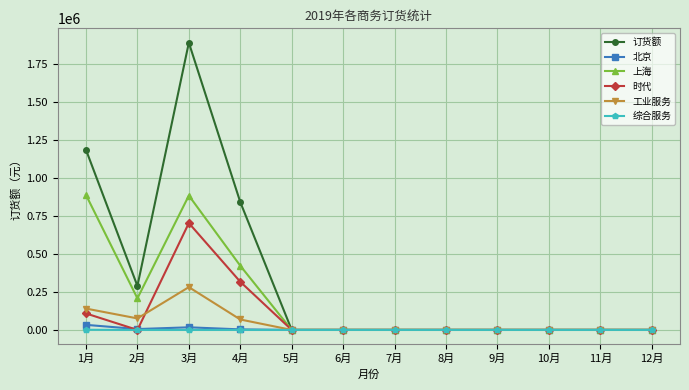

At which label does 时代 reach its peak?

3月